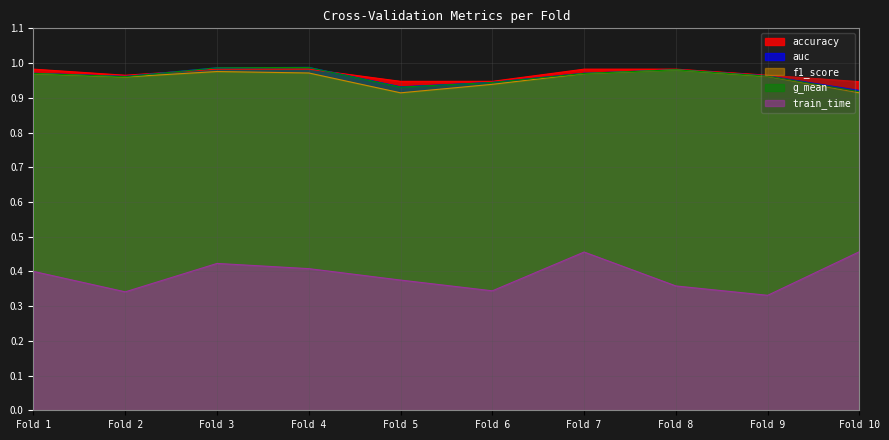

In train_time, how many points are lower than both neighbors (excluding endpoints)?

3